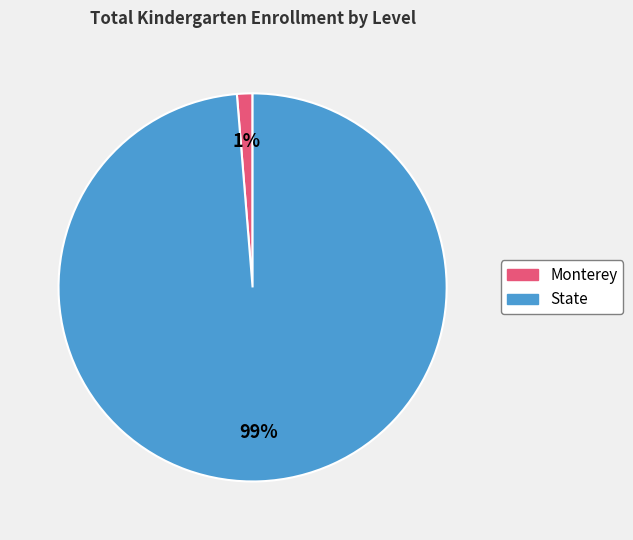

Is the sum of Monterey and State greater than half?

Yes